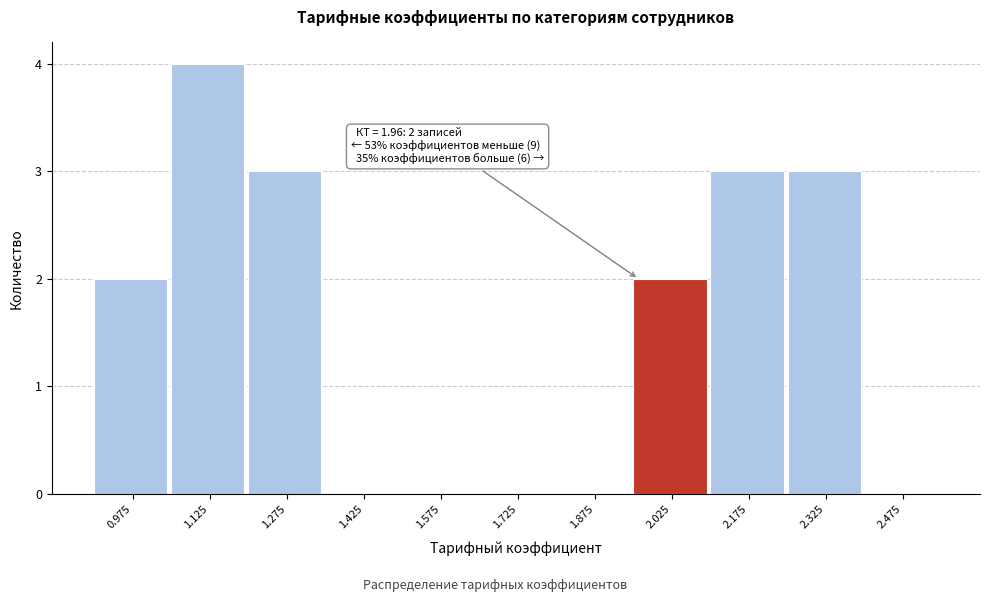

Which range on the x-axis has the tallest bar?

1.05 to 1.20